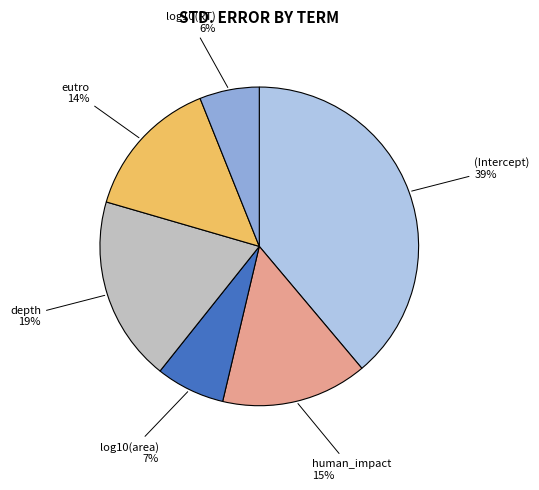

Which slice is the smallest?

log10(RT)